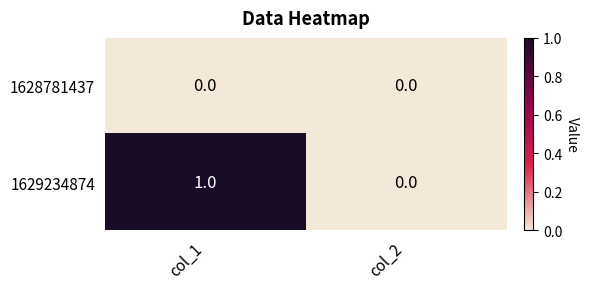

List the series in order of their overall mean, lowest first.

1628781437, 1629234874